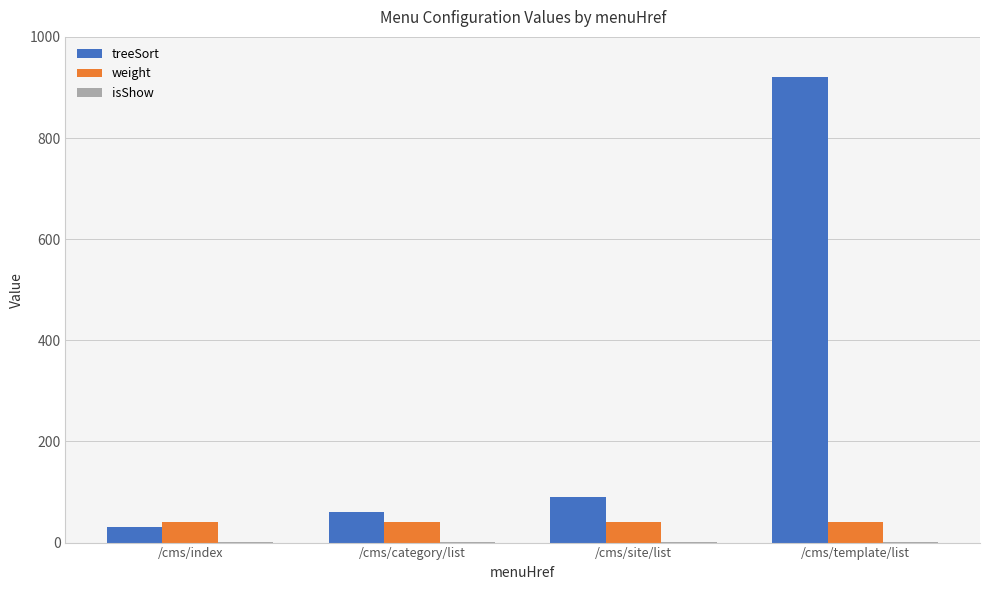

Which series has the largest total across all categories?

treeSort